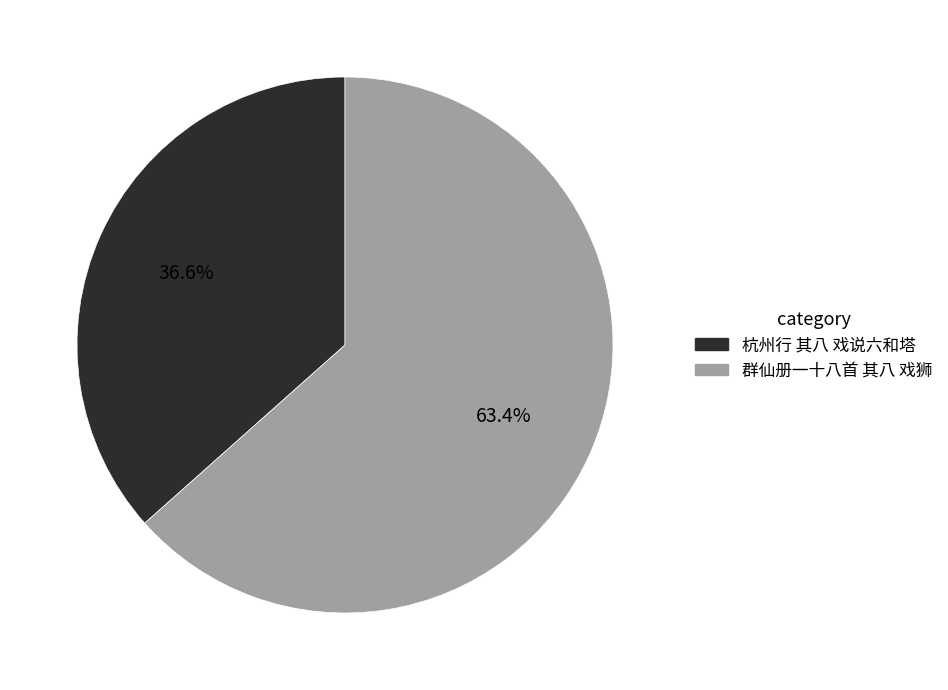

What percentage is NOT represented by 杭州行 其八 戏说六和塔?

63.4%